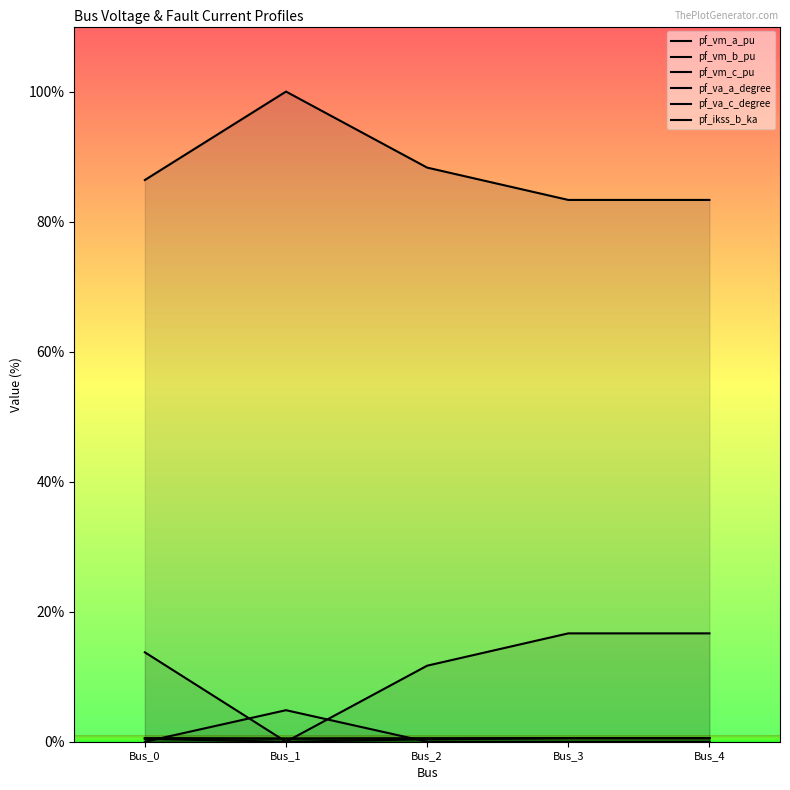

How many values in the pf_va_a_degree series are below 13?

2